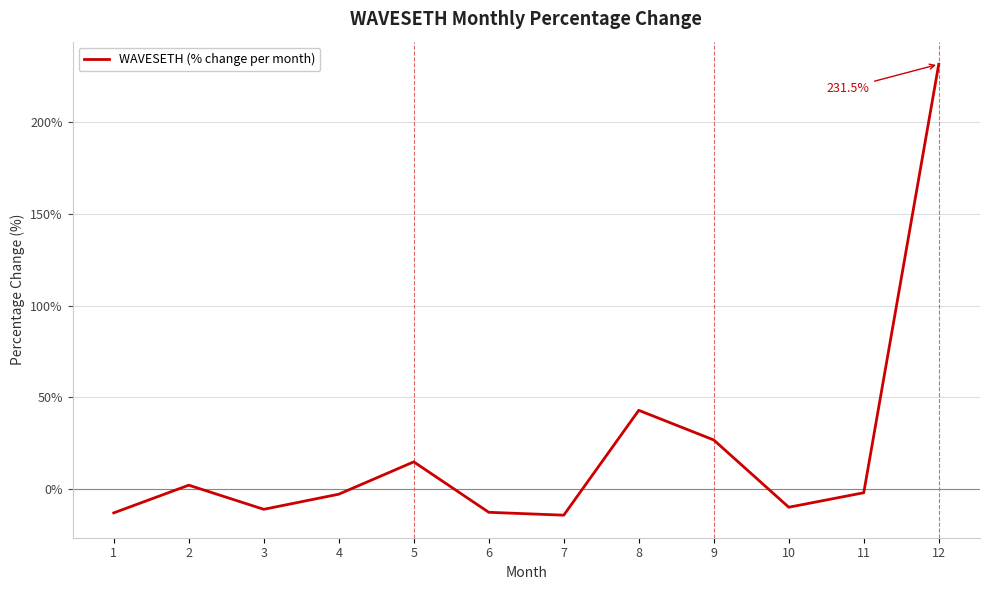

What is the difference between the maximum and minimum values?

245.7